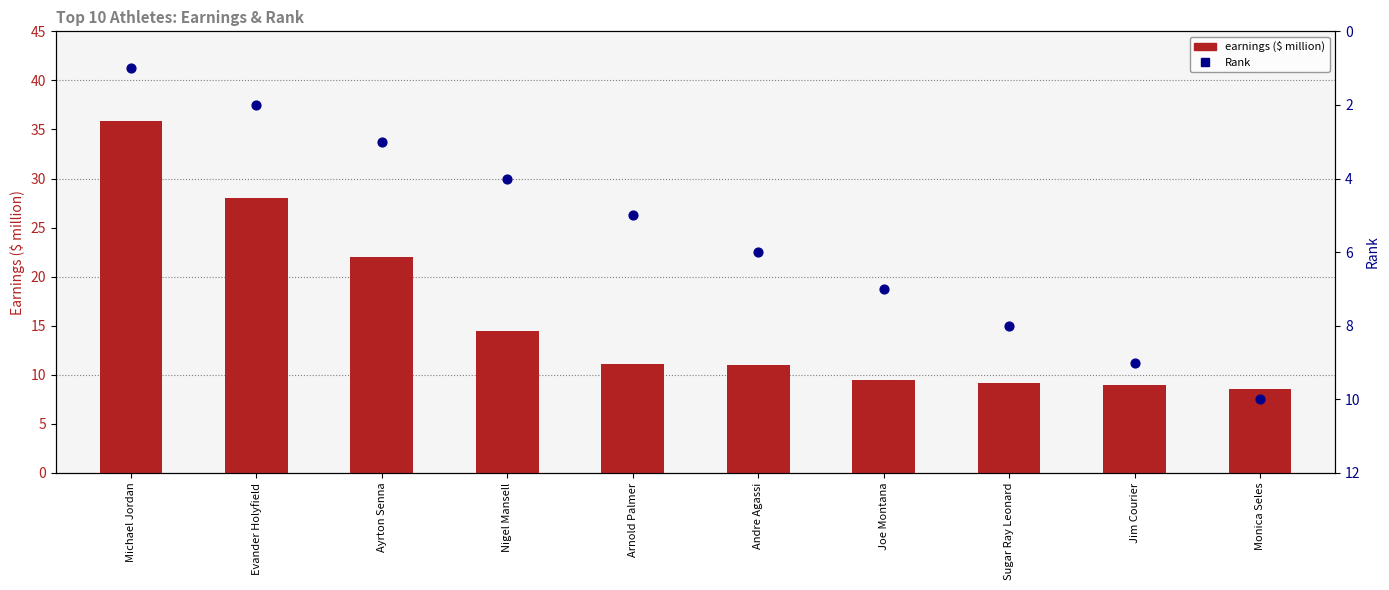

Which series has the largest total across all categories?

earnings ($ million)